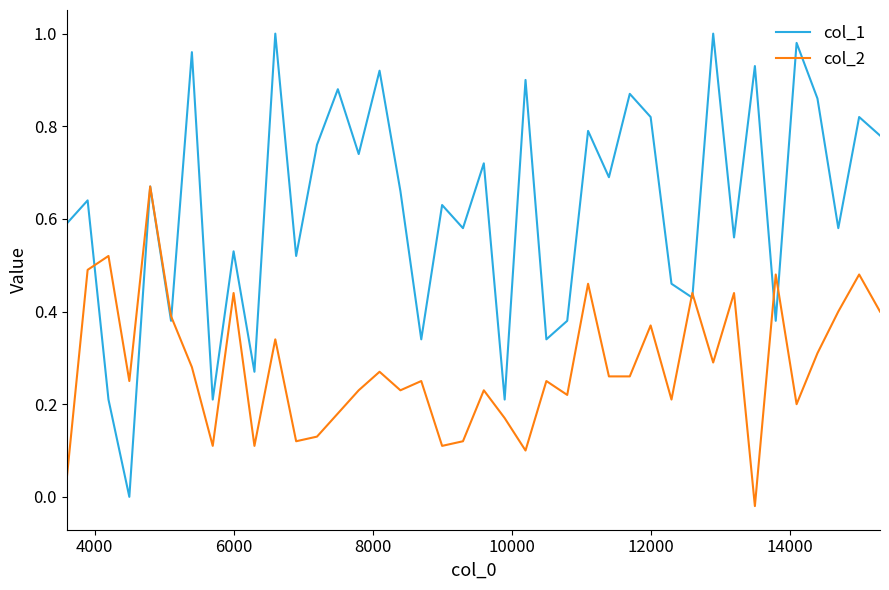

Which series has the largest range (max minus min)?

col_1